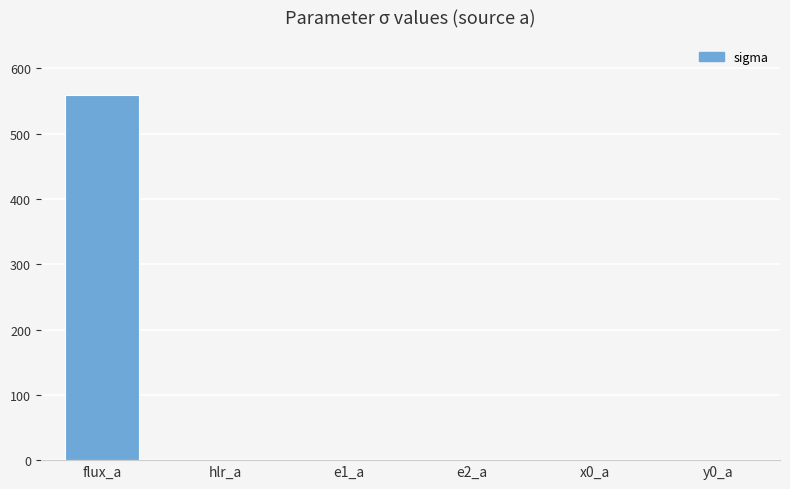

The chart shows a value of 965.1 at flux_a. True or false?

False